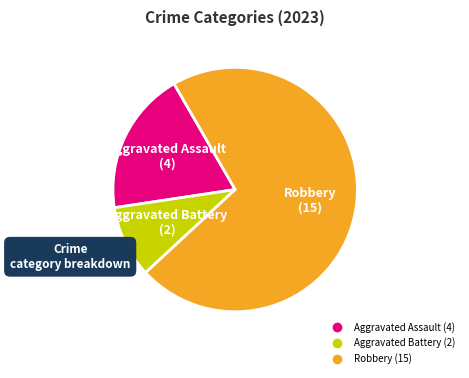

Rank the categories by value from lowest to highest.

Aggravated Battery, Aggravated Assault, Robbery